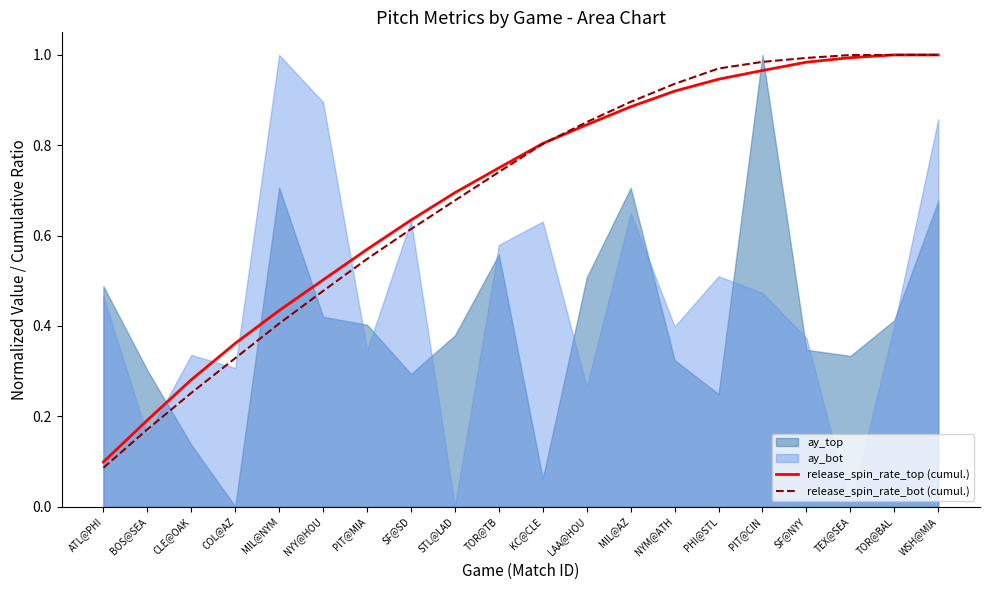

Where is release_spin_rate_top (cumul.) nearest to the value 0?

ATL@PHI